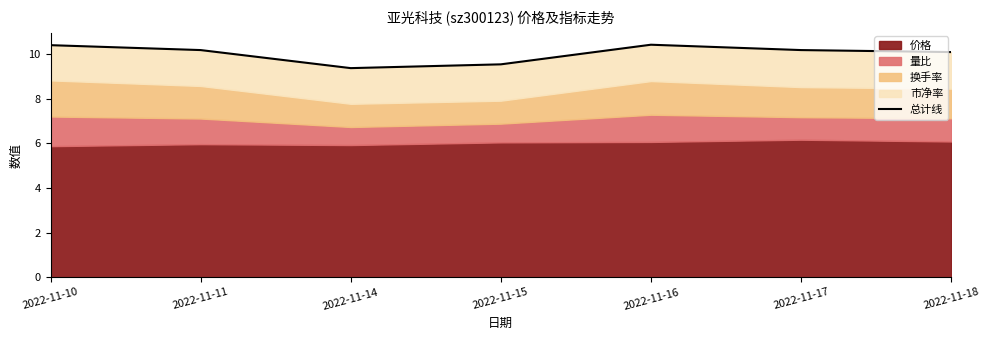

What is the sum of all values?

70.2